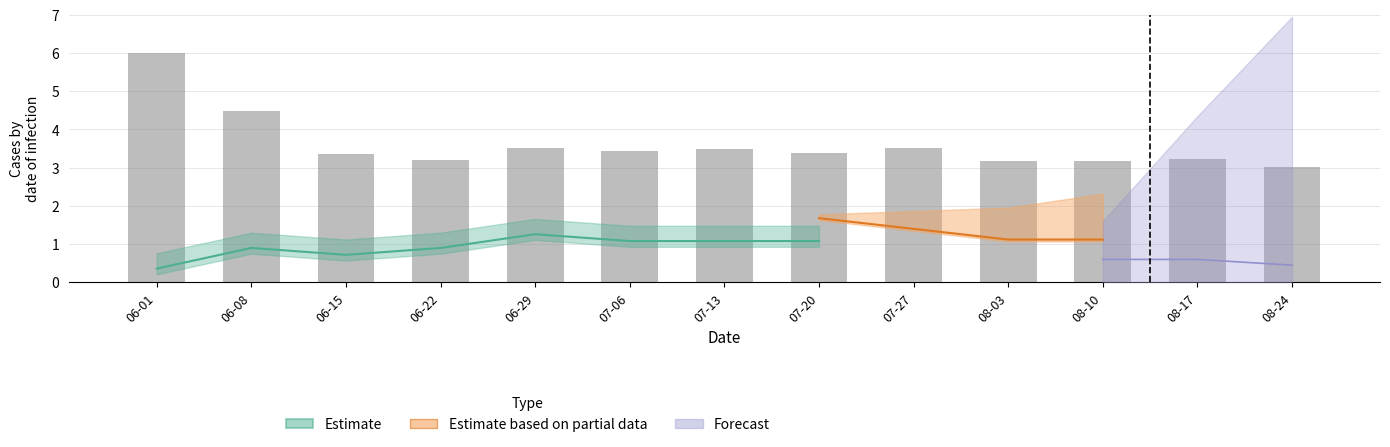

What is the approximate value at 06-08?

4.5